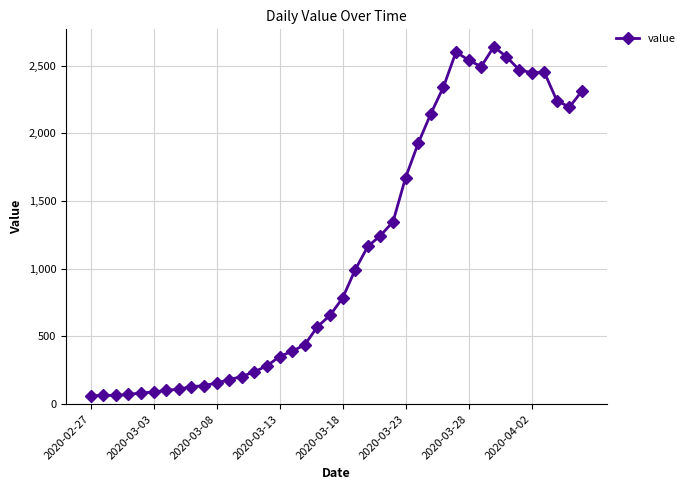

What is the value of the 24th point from the left?

1245